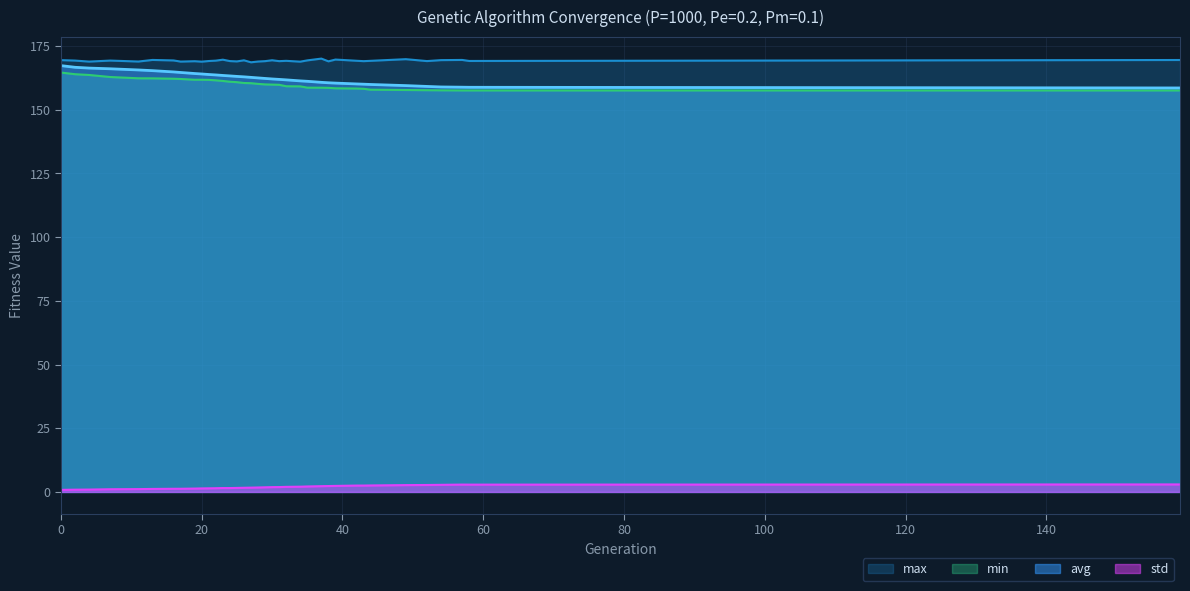

How many lines are shown in the chart?

4